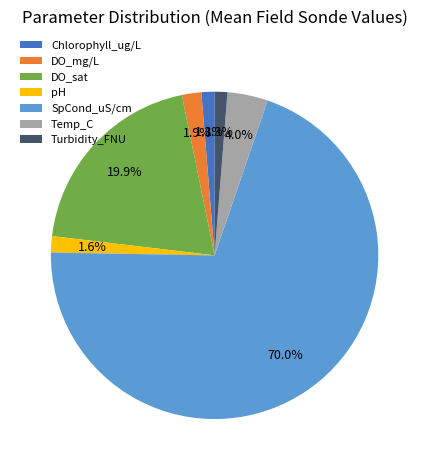

Is it true that SpCond_uS/cm is 70% of the pie?

True